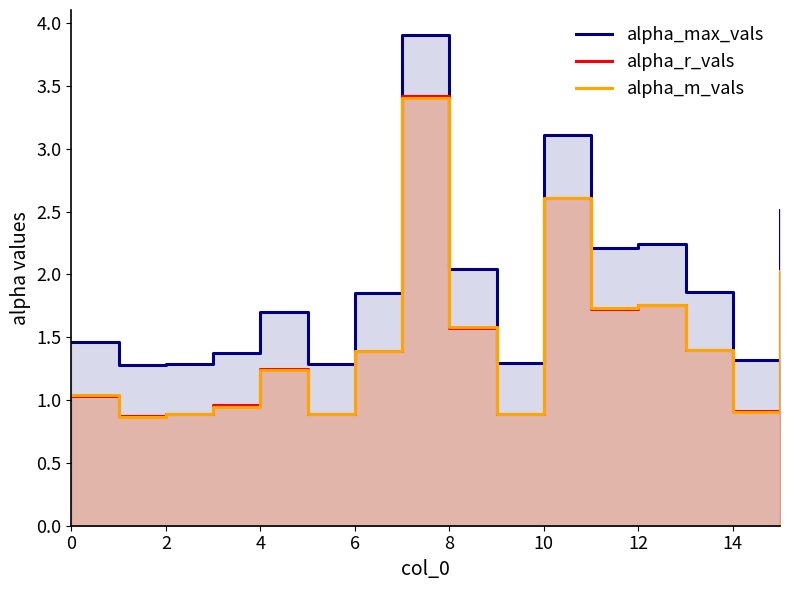

What is the maximum value for alpha_max_vals?

3.9